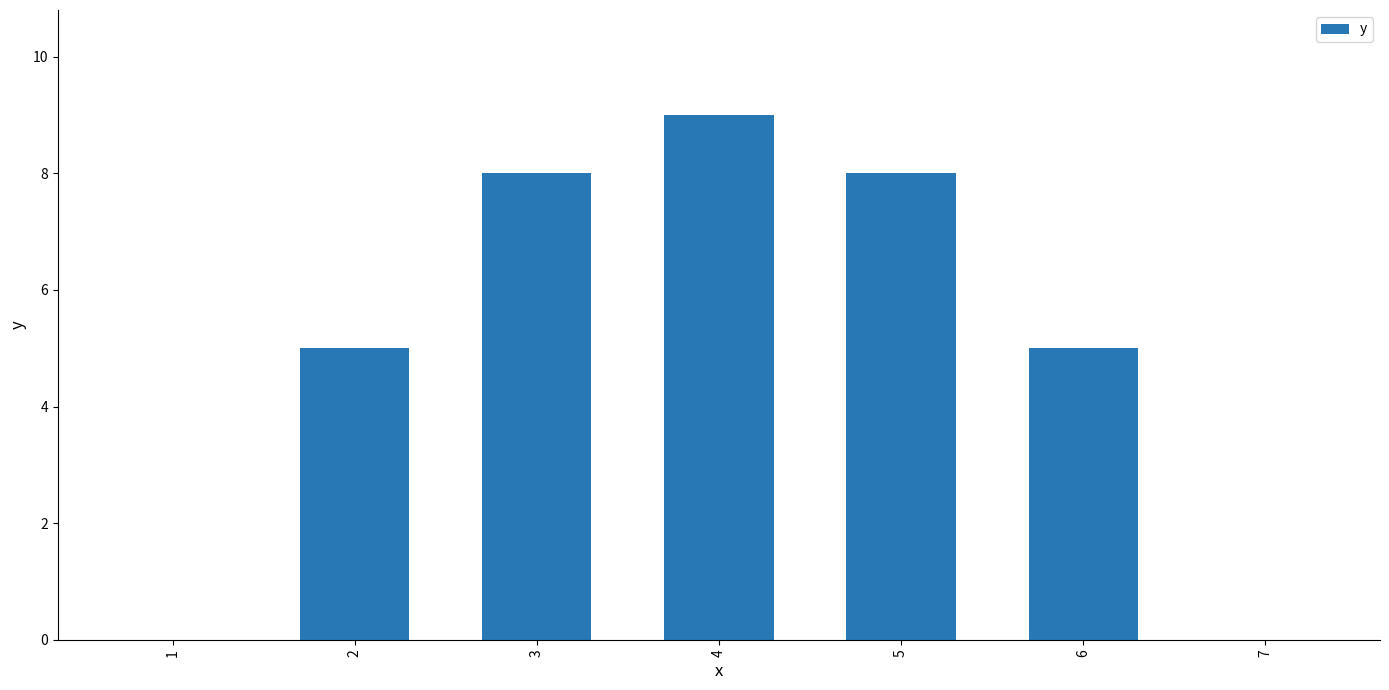

Approximately how many times larger is the value at 4 compared to 3?

1.1